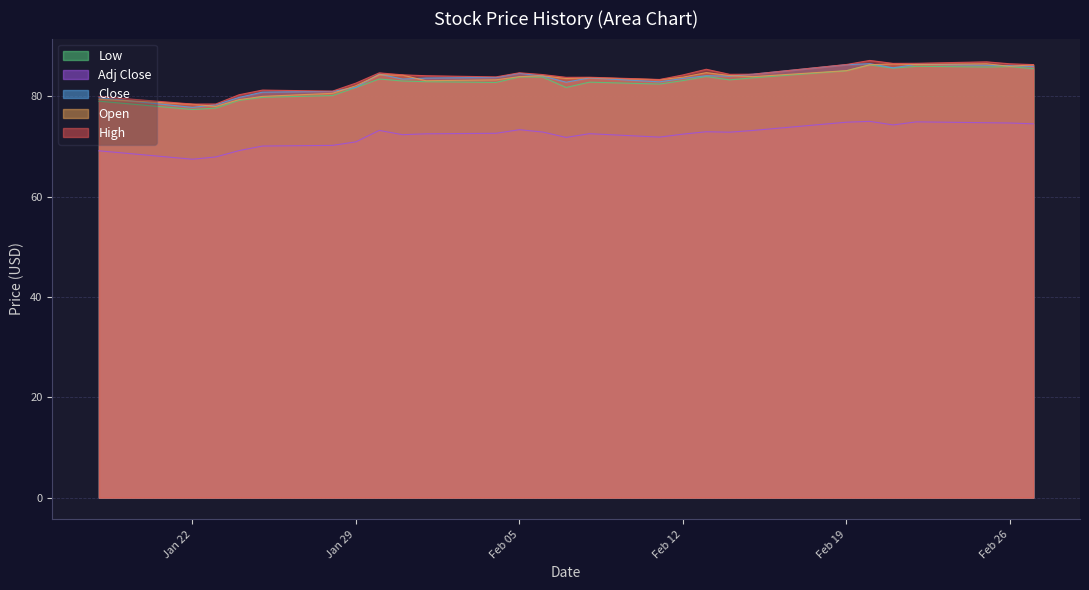

The value of High at Jan 29 is 43.1. True or false?

False